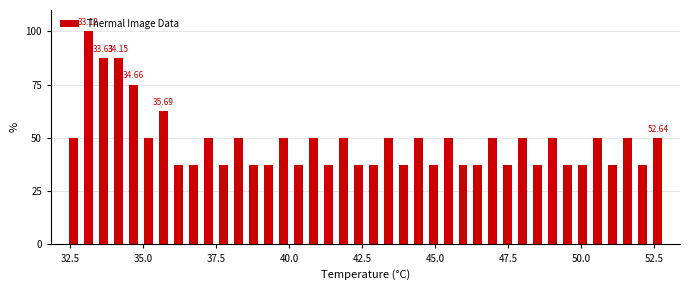

Read against the x-axis, roughly where is the centre of the tallest bar?

33.0